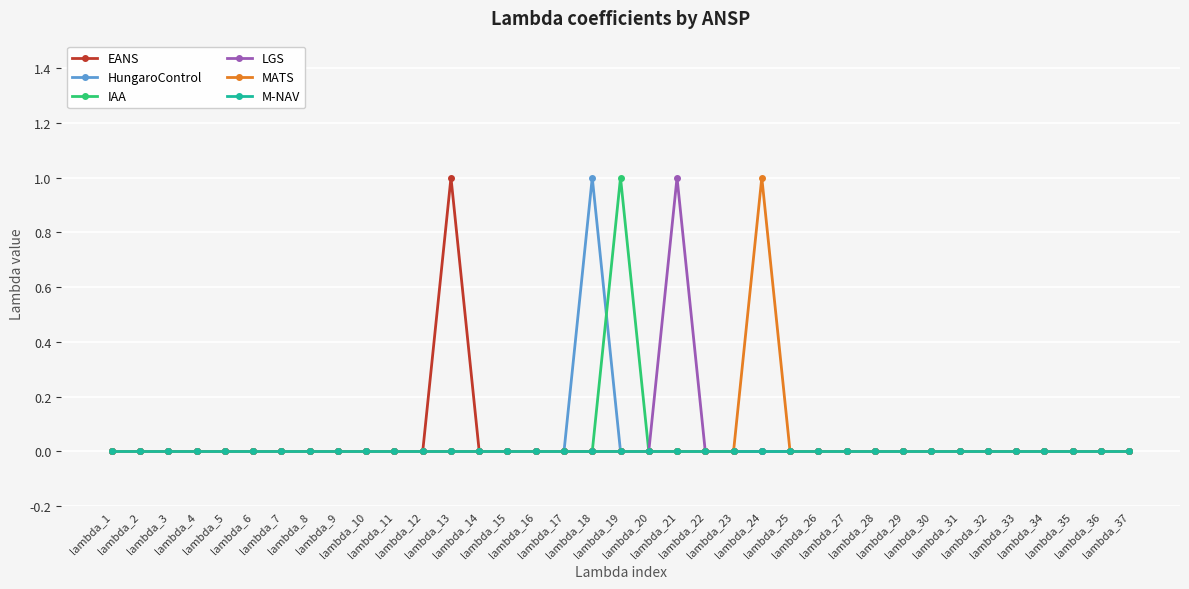

Reading left to right, extract all data points from this chart.

EANS: lambda_1=0	lambda_2=0	lambda_3=0	lambda_4=0	lambda_5=0	lambda_6=0	lambda_7=0	lambda_8=0	lambda_9=0	lambda_10=0	lambda_11=0	lambda_12=0	lambda_13=1	lambda_14=0	lambda_15=0	lambda_16=0	lambda_17=0	lambda_18=0	lambda_19=0	lambda_20=0	lambda_21=0	lambda_22=0	lambda_23=0	lambda_24=0	lambda_25=0	lambda_26=0	lambda_27=0	lambda_28=0	lambda_29=0	lambda_30=0	lambda_31=0	lambda_32=0	lambda_33=0	lambda_34=0	lambda_35=0	lambda_36=0	lambda_37=0
HungaroControl: lambda_1=0	lambda_2=0	lambda_3=0	lambda_4=0	lambda_5=0	lambda_6=0	lambda_7=0	lambda_8=0	lambda_9=0	lambda_10=0	lambda_11=0	lambda_12=0	lambda_13=0	lambda_14=0	lambda_15=0	lambda_16=0	lambda_17=0	lambda_18=1	lambda_19=0	lambda_20=0	lambda_21=0	lambda_22=0	lambda_23=0	lambda_24=0	lambda_25=0	lambda_26=0	lambda_27=0	lambda_28=0	lambda_29=0	lambda_30=0	lambda_31=0	lambda_32=0	lambda_33=0	lambda_34=0	lambda_35=0	lambda_36=0	lambda_37=0
IAA: lambda_1=0	lambda_2=0	lambda_3=0	lambda_4=0	lambda_5=0	lambda_6=0	lambda_7=0	lambda_8=0	lambda_9=0	lambda_10=0	lambda_11=0	lambda_12=0	lambda_13=0	lambda_14=0	lambda_15=0	lambda_16=0	lambda_17=0	lambda_18=0	lambda_19=1	lambda_20=0	lambda_21=0	lambda_22=0	lambda_23=0	lambda_24=0	lambda_25=0	lambda_26=0	lambda_27=0	lambda_28=0	lambda_29=0	lambda_30=0	lambda_31=0	lambda_32=0	lambda_33=0	lambda_34=0	lambda_35=0	lambda_36=0	lambda_37=0
LGS: lambda_1=0	lambda_2=0	lambda_3=0	lambda_4=0	lambda_5=0	lambda_6=0	lambda_7=0	lambda_8=0	lambda_9=0	lambda_10=0	lambda_11=0	lambda_12=0	lambda_13=0	lambda_14=0	lambda_15=0	lambda_16=0	lambda_17=0	lambda_18=0	lambda_19=0	lambda_20=0	lambda_21=1	lambda_22=0	lambda_23=0	lambda_24=0	lambda_25=0	lambda_26=0	lambda_27=0	lambda_28=0	lambda_29=0	lambda_30=0	lambda_31=0	lambda_32=0	lambda_33=0	lambda_34=0	lambda_35=0	lambda_36=0	lambda_37=0
MATS: lambda_1=0	lambda_2=0	lambda_3=0	lambda_4=0	lambda_5=0	lambda_6=0	lambda_7=0	lambda_8=0	lambda_9=0	lambda_10=0	lambda_11=0	lambda_12=0	lambda_13=0	lambda_14=0	lambda_15=0	lambda_16=0	lambda_17=0	lambda_18=0	lambda_19=0	lambda_20=0	lambda_21=0	lambda_22=0	lambda_23=0	lambda_24=1	lambda_25=0	lambda_26=0	lambda_27=0	lambda_28=0	lambda_29=0	lambda_30=0	lambda_31=0	lambda_32=0	lambda_33=0	lambda_34=0	lambda_35=0	lambda_36=0	lambda_37=0
M-NAV: lambda_1=0	lambda_2=0	lambda_3=0	lambda_4=0	lambda_5=0	lambda_6=0	lambda_7=0	lambda_8=0	lambda_9=0	lambda_10=0	lambda_11=0	lambda_12=0	lambda_13=0	lambda_14=0	lambda_15=0	lambda_16=0	lambda_17=0	lambda_18=0	lambda_19=0	lambda_20=0	lambda_21=0	lambda_22=0	lambda_23=0	lambda_24=0	lambda_25=0	lambda_26=0	lambda_27=0	lambda_28=0	lambda_29=0	lambda_30=0	lambda_31=0	lambda_32=0	lambda_33=0	lambda_34=0	lambda_35=0	lambda_36=0	lambda_37=0